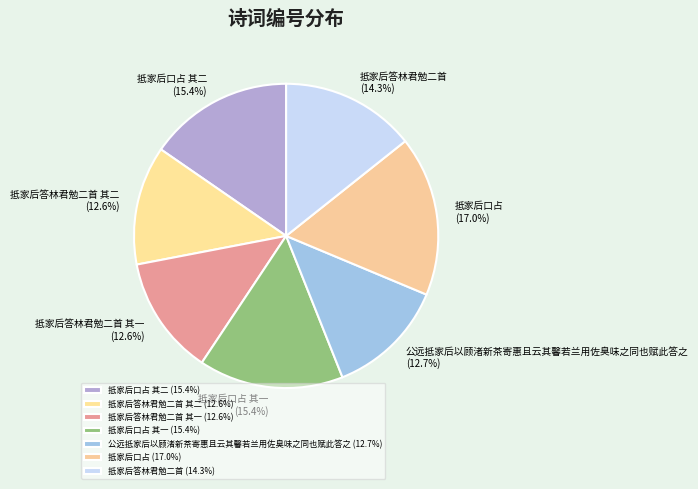

Does any single category account for the majority?

No